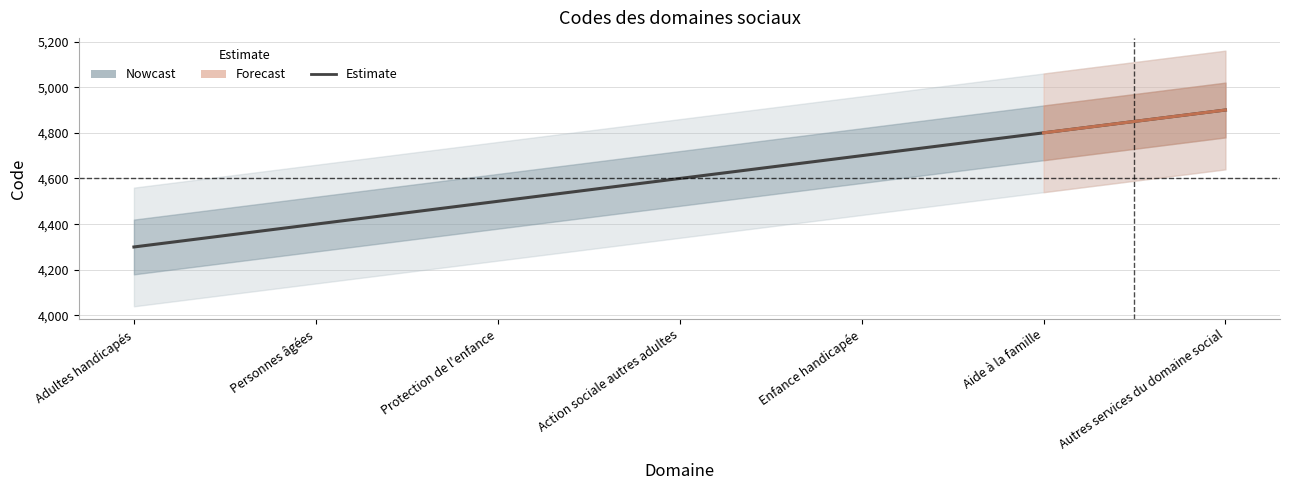

What is the difference between the values at Protection de l'enfance and Action sociale autres adultes?

100